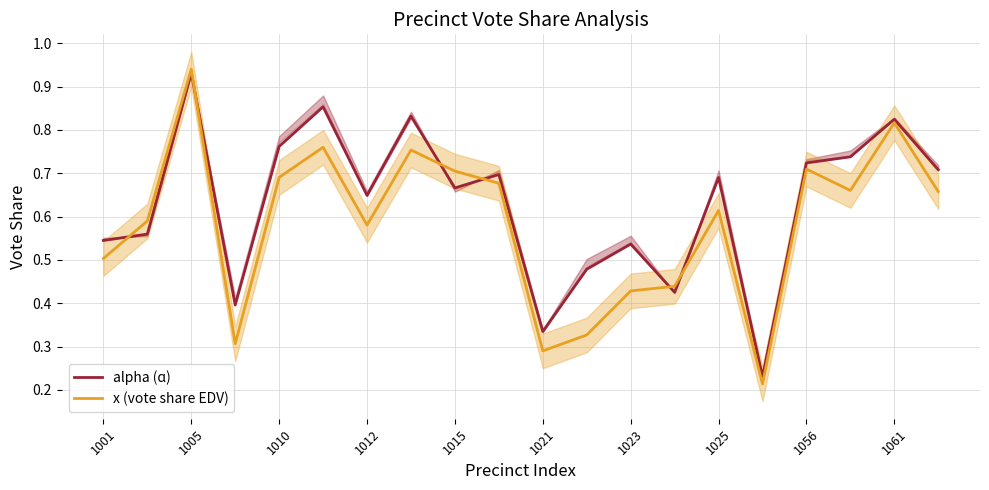

What is the sum of all x (vote share EDV) values?

11.7